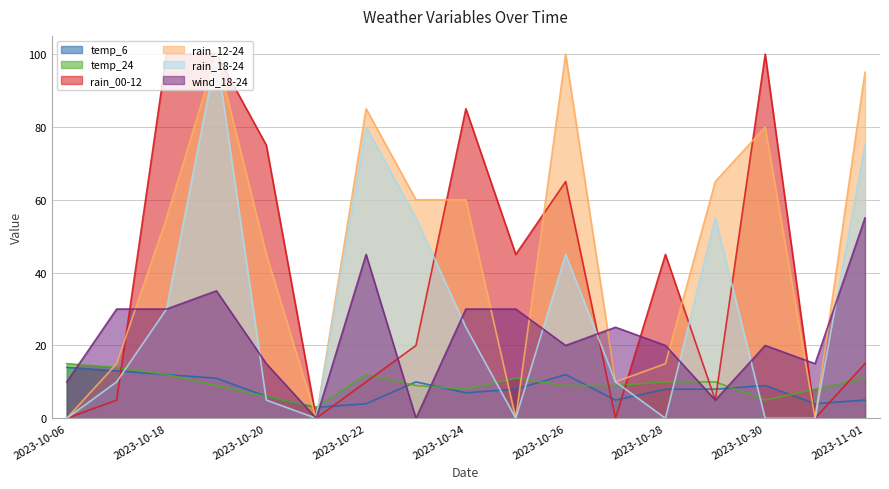

The value of wind_18-24 at 2023-10-31 is 15. True or false?

True